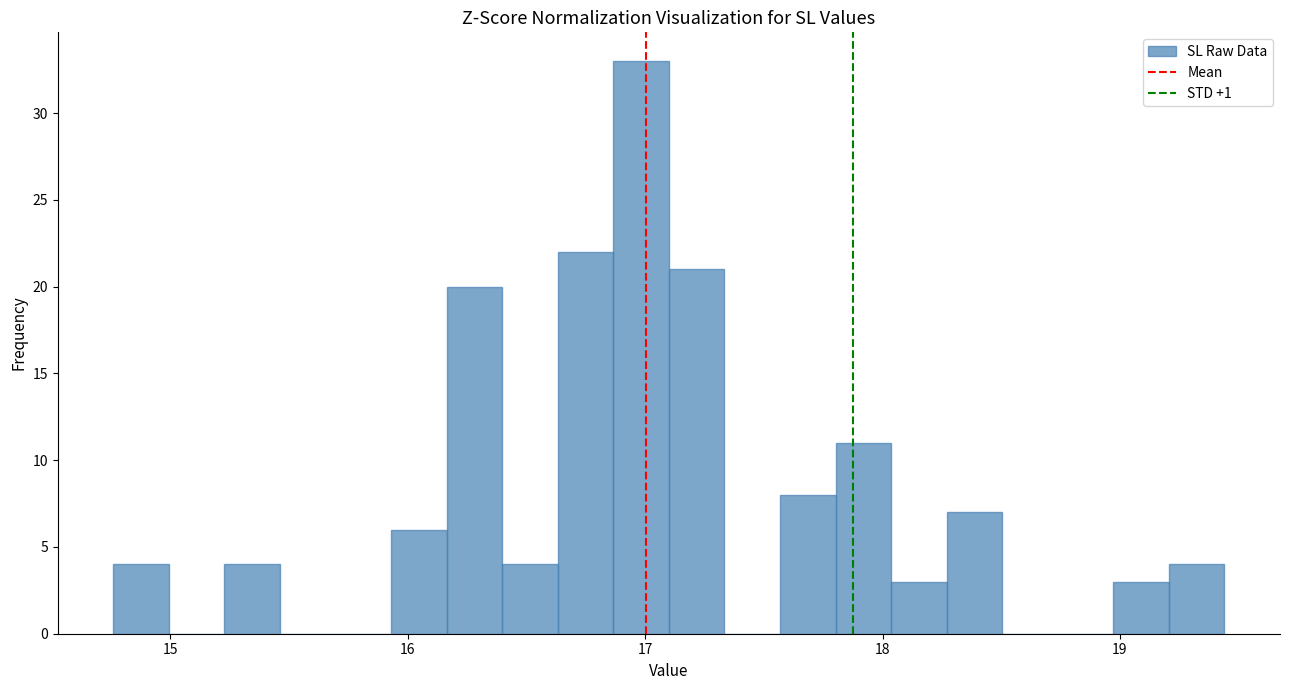

Read against the x-axis, roughly where is the centre of the tallest bar?

17.0